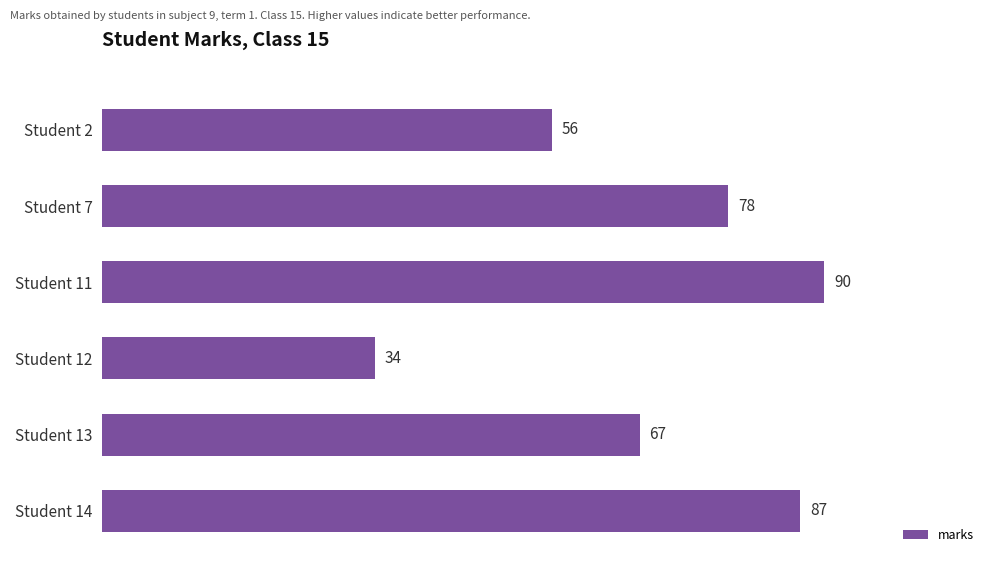

Approximately how many times larger is the value at Student 14 compared to Student 7?

1.1